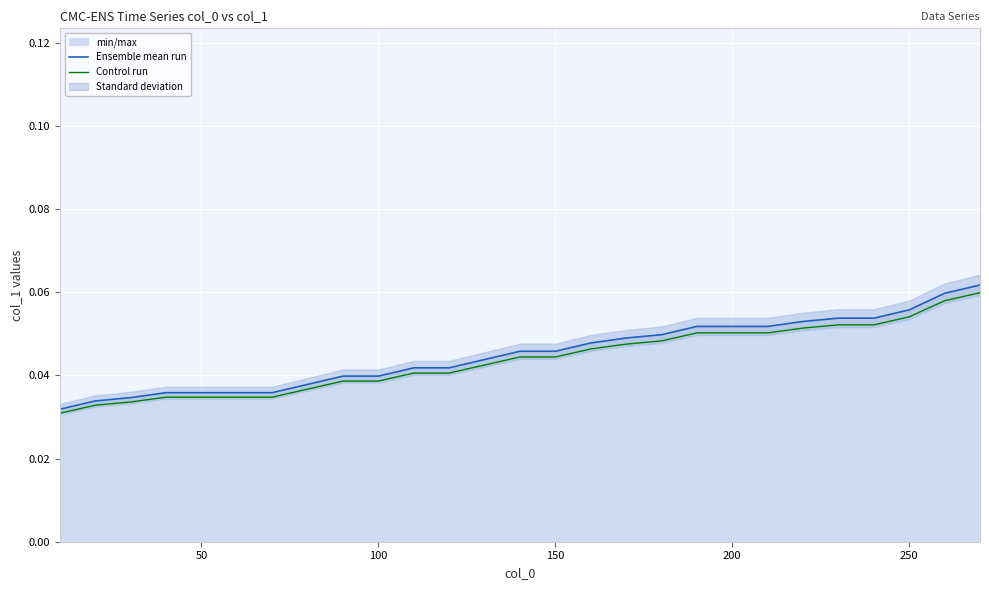

How many lines are shown in the chart?

2